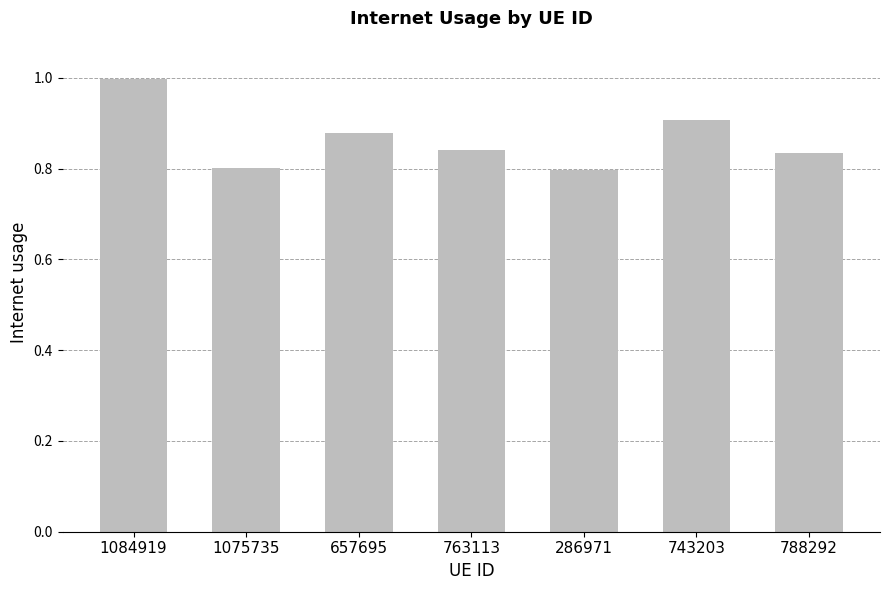

Which has a higher value, 1084919 or 763113?

1084919